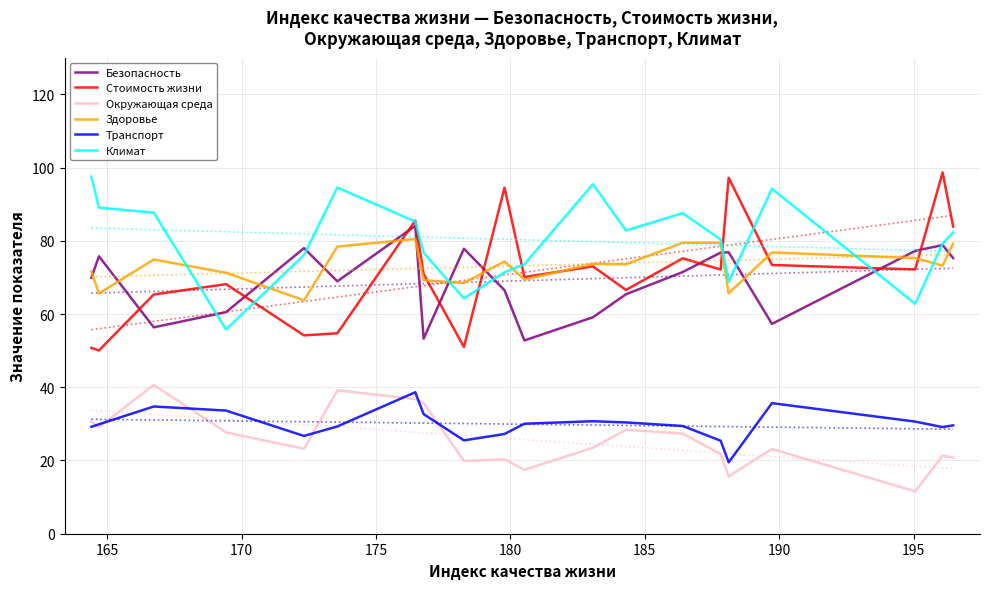

What is the greatest value displayed?

98.7